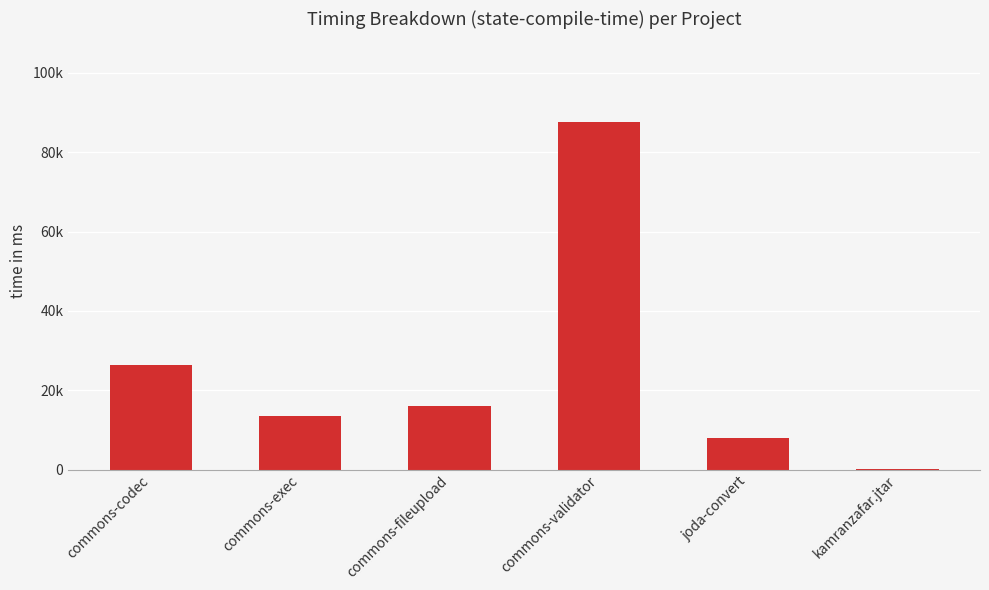

At which label does the data first exceed 15930?

commons-codec